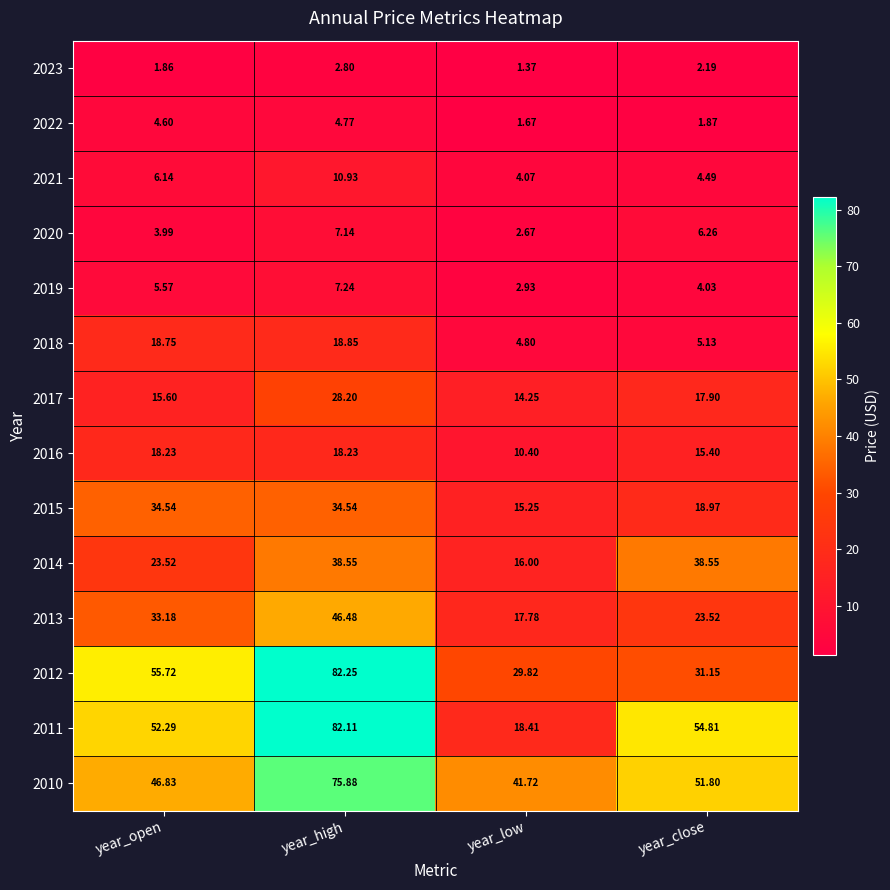

At which category does the chart reach its peak across all series?

year_high